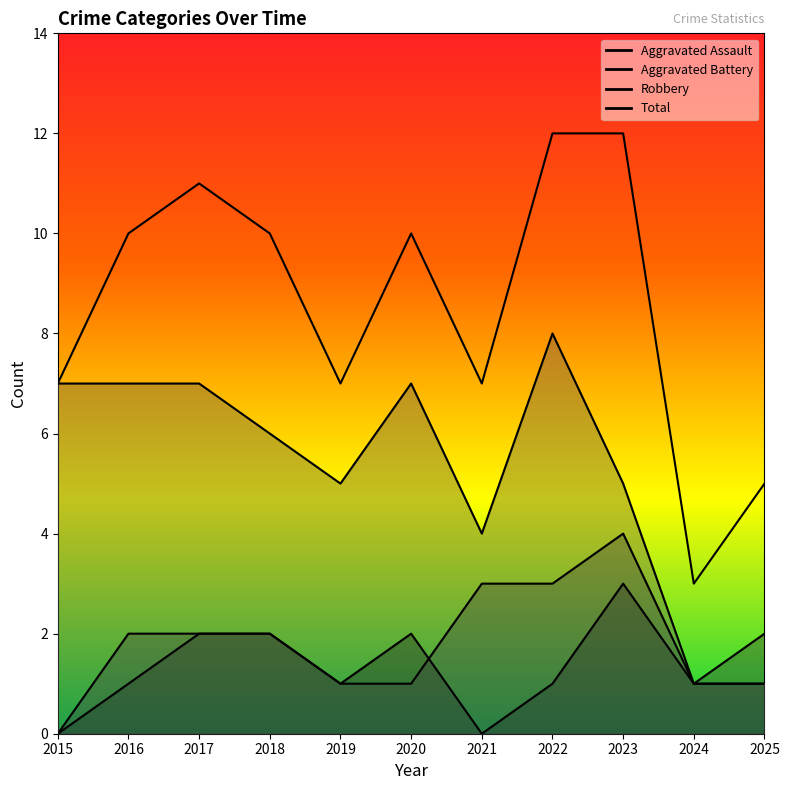

How many lines are shown in the chart?

4